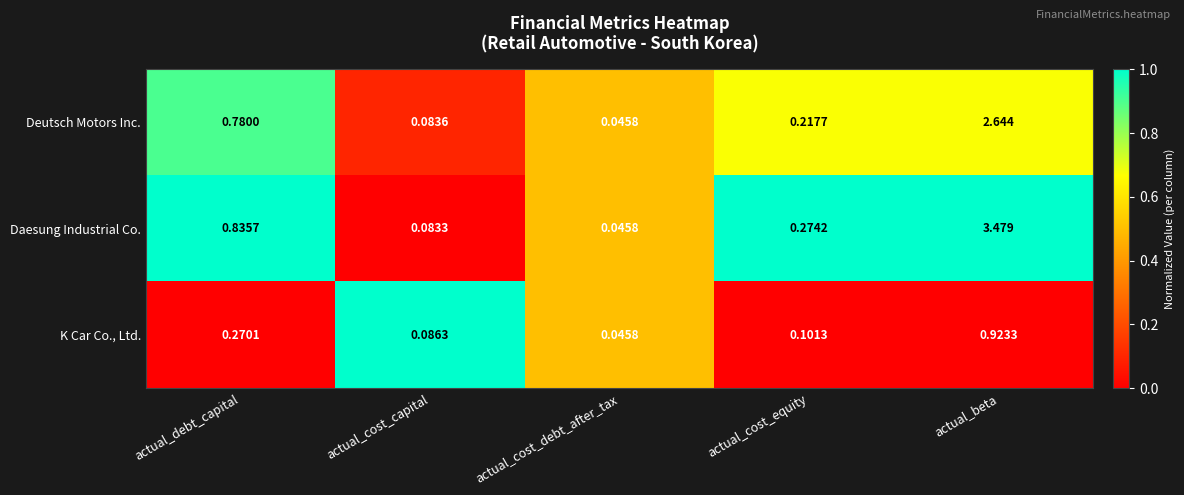

Rank the series by their average value, from highest to lowest.

Daesung Industrial Co., Deutsch Motors Inc., K Car Co., Ltd.